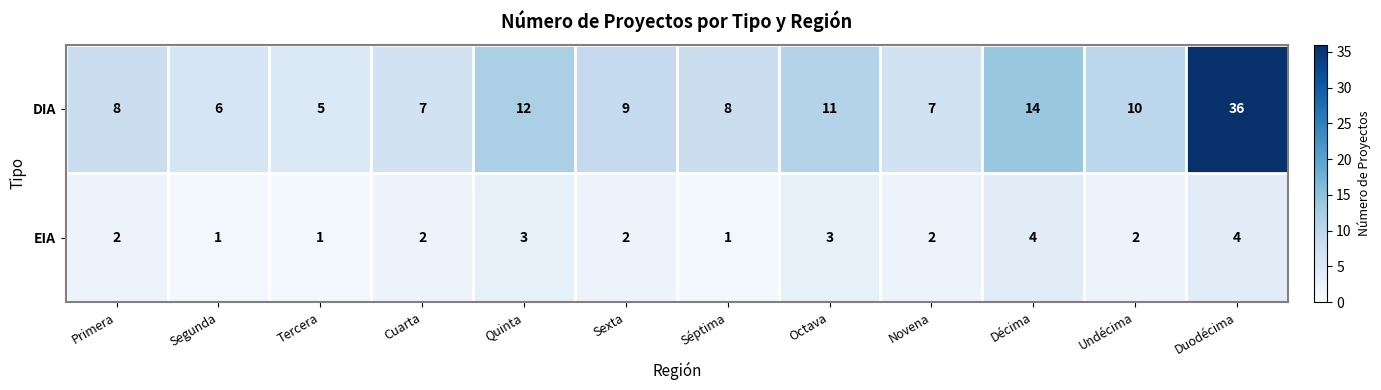

Rank the series by their maximum value, from lowest to highest.

EIA, DIA